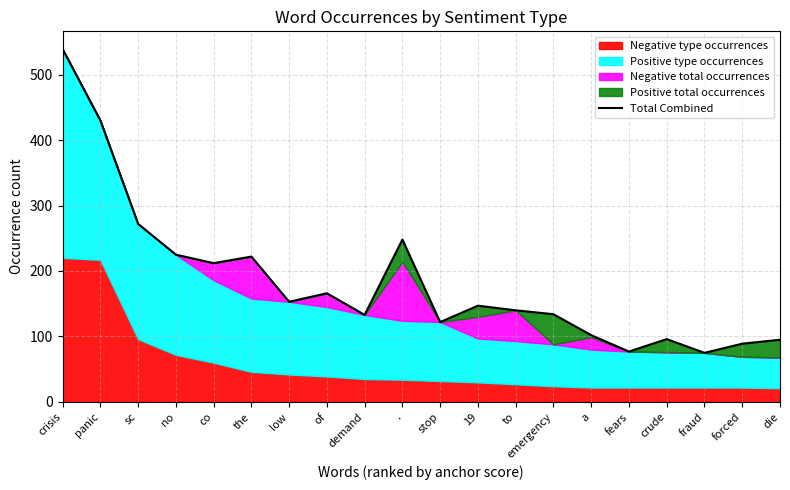

How many data points are less than 147?

10